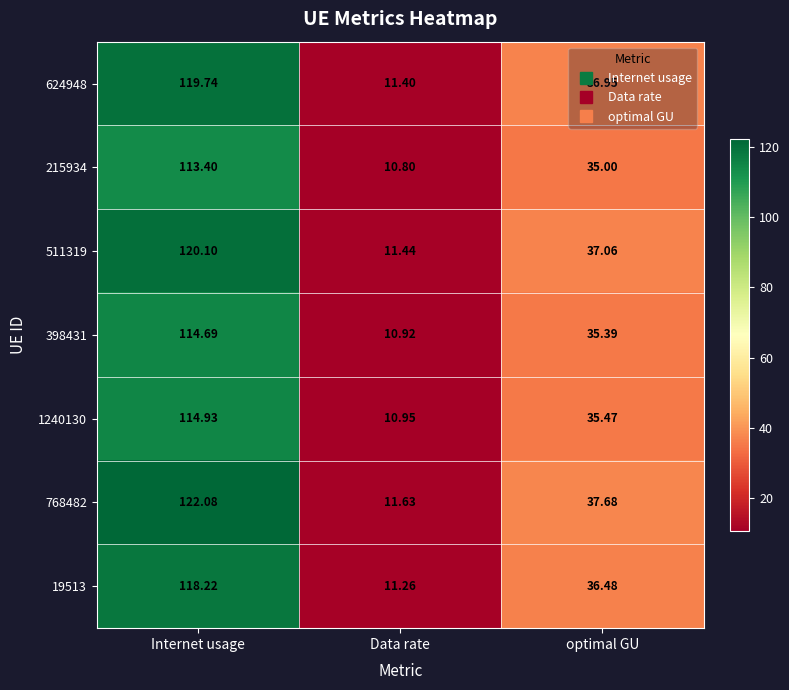

At which label is 398431 closest to 62?

optimal GU